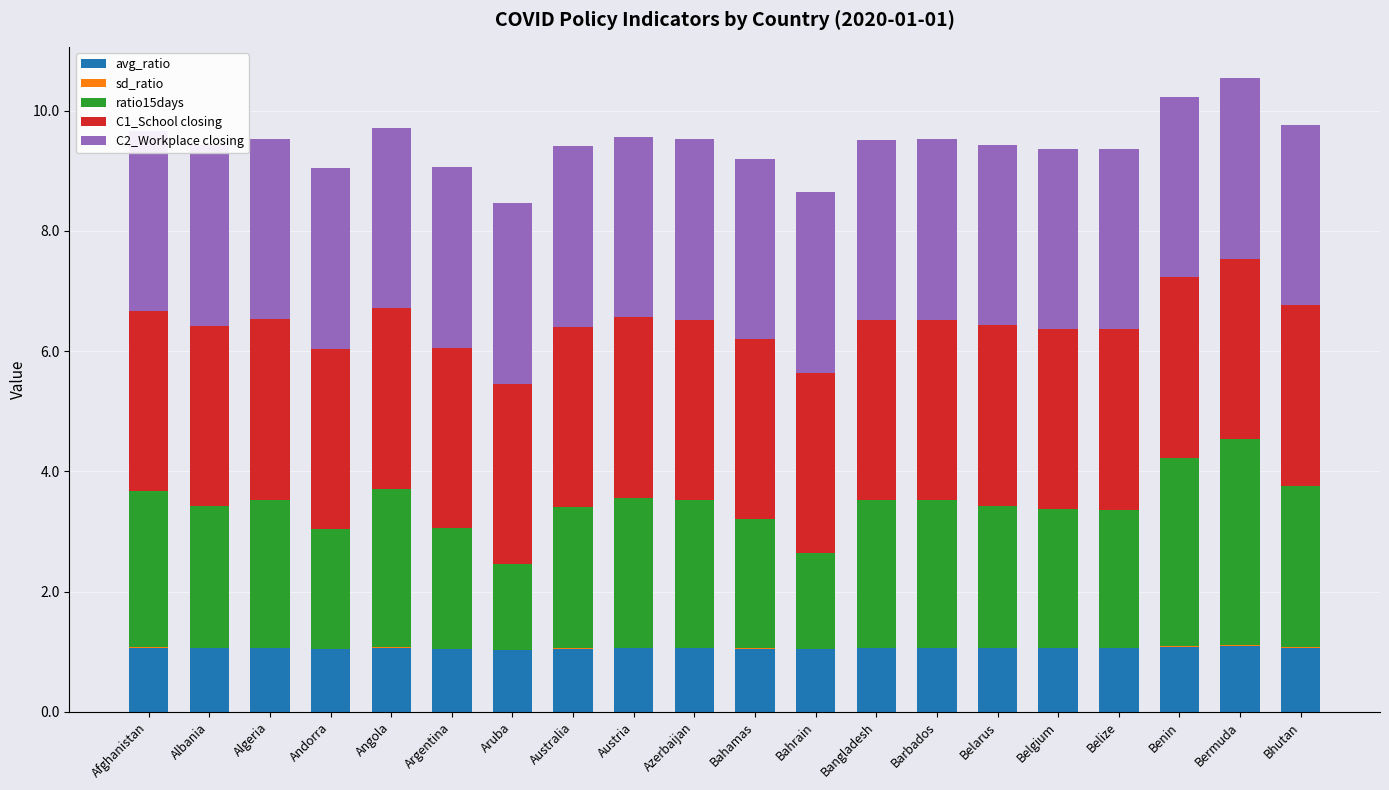

What are all the series names shown in the legend?

avg_ratio, sd_ratio, ratio15days, C1_School closing, C2_Workplace closing